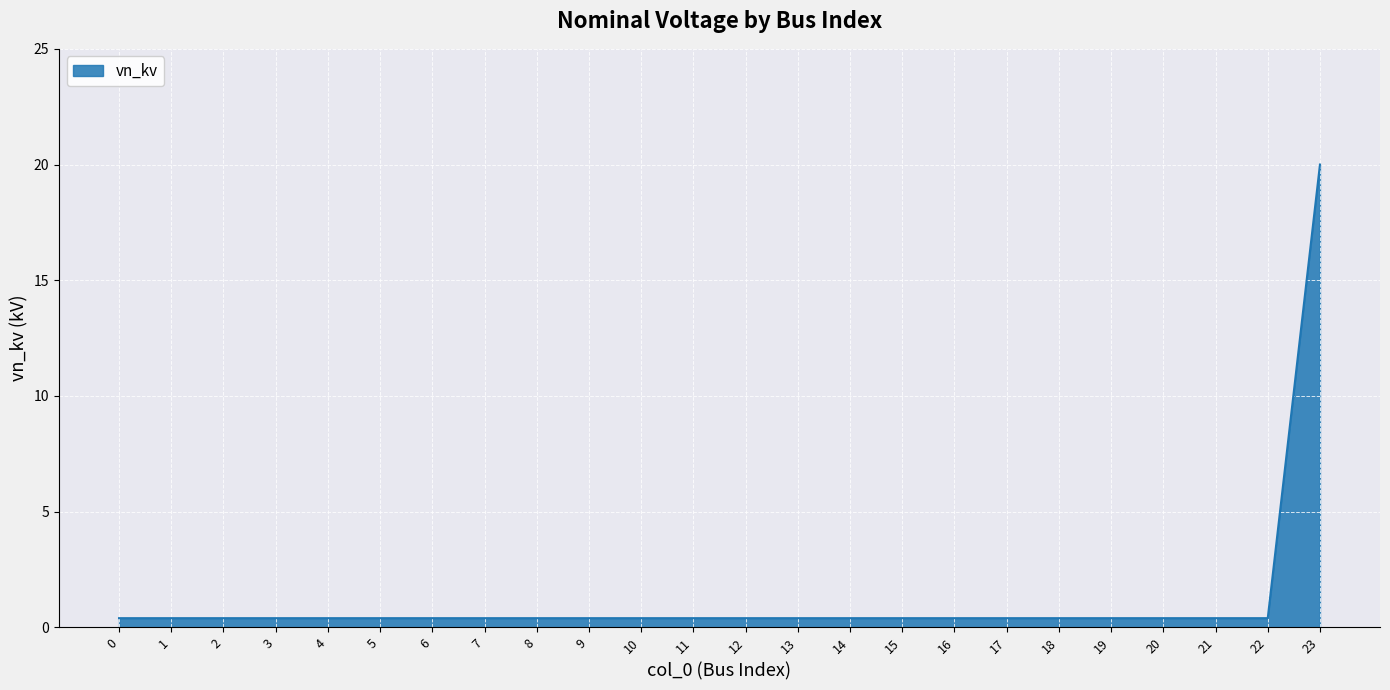

Which category has the highest value across all series?

23